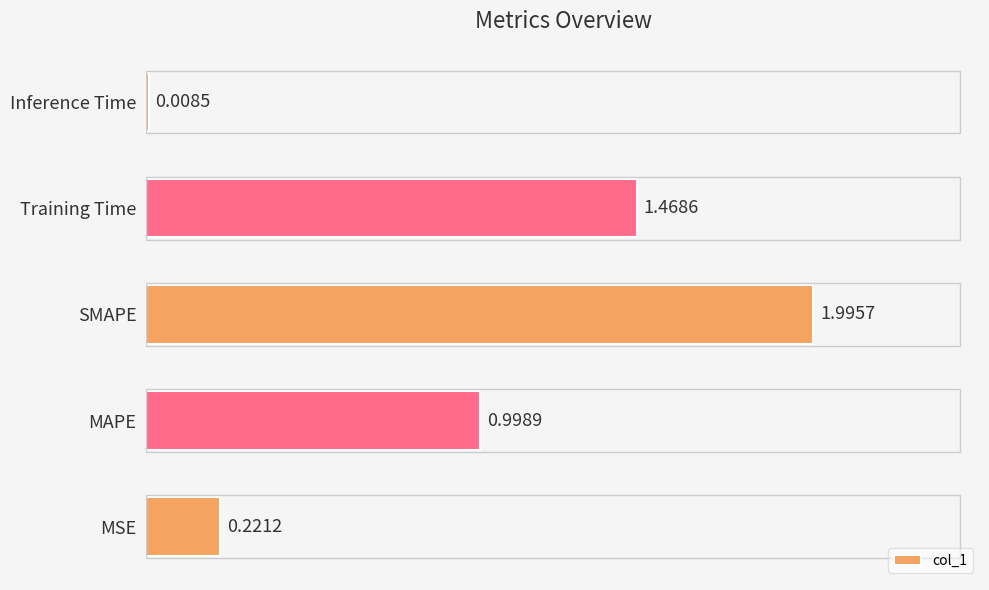

Which category has the lowest value across all series?

Inference Time